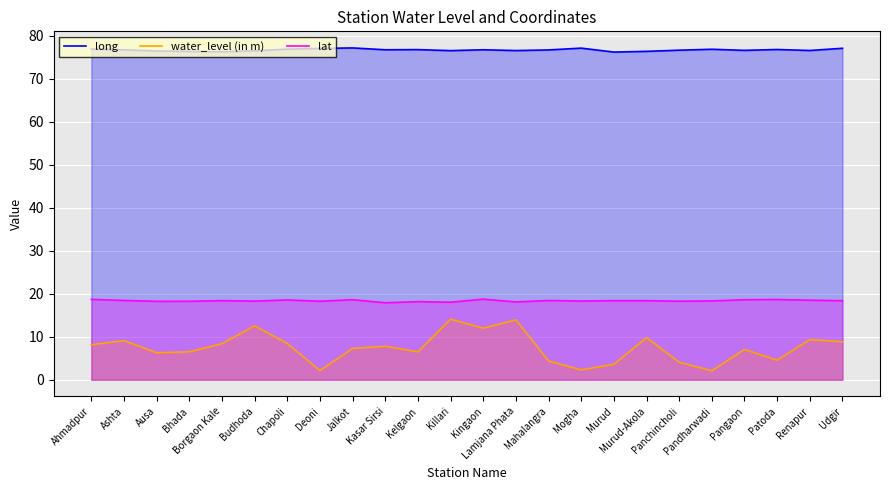

What value does the long series have at Kingaon?

76.8